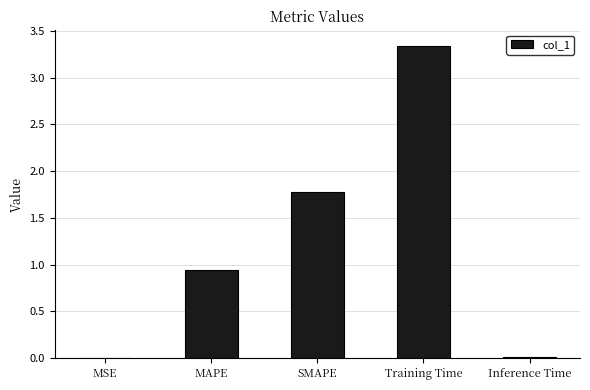

Approximately how many times larger is the value at MAPE compared to Training Time?

0.3